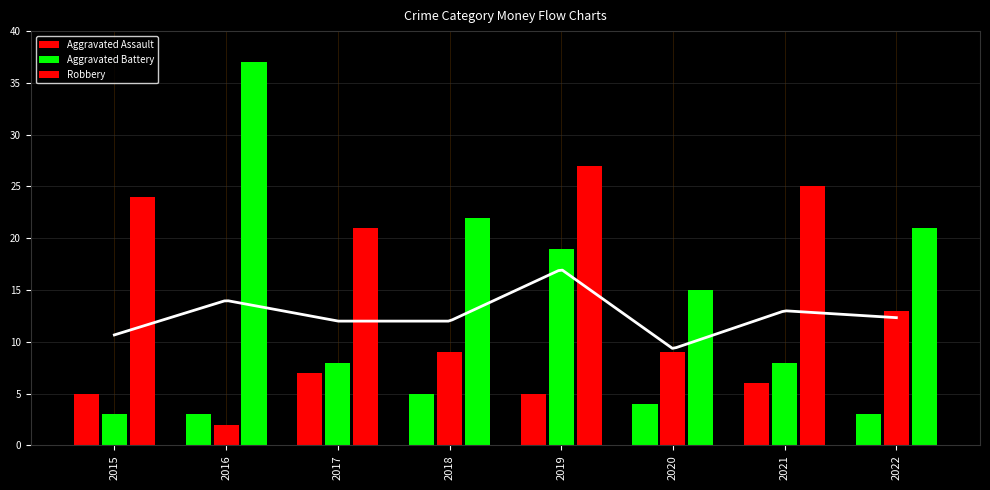

What is the average value of the Aggravated Battery series?

9